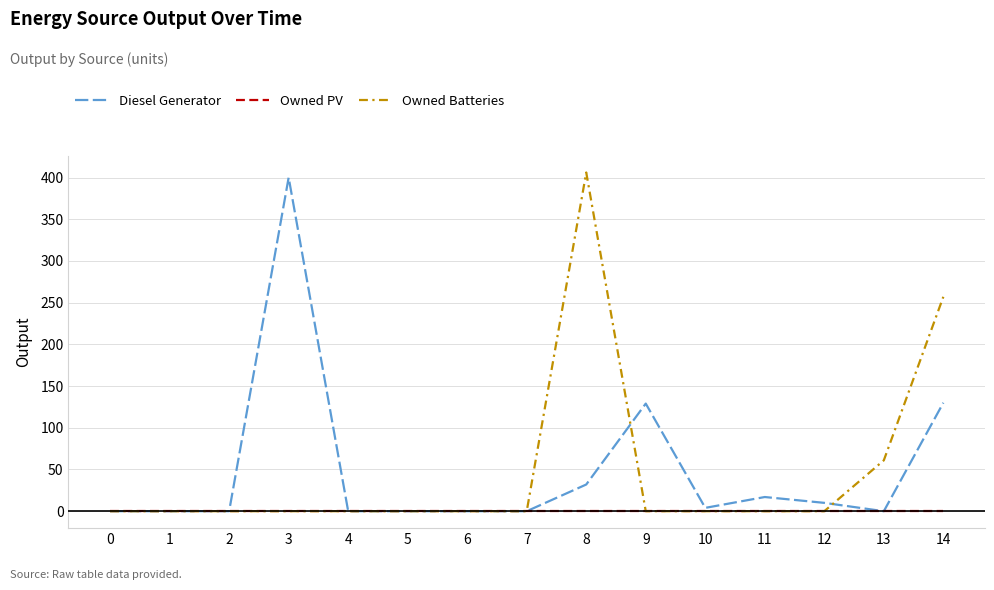

At 8, list the series in order from smallest to largest.

Owned PV, Diesel Generator, Owned Batteries